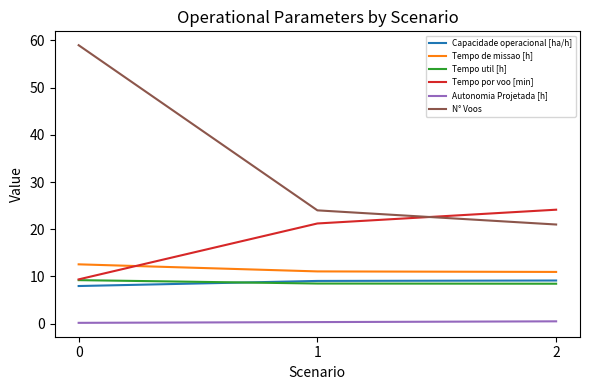

What is the total value across all series at 0?

98.3